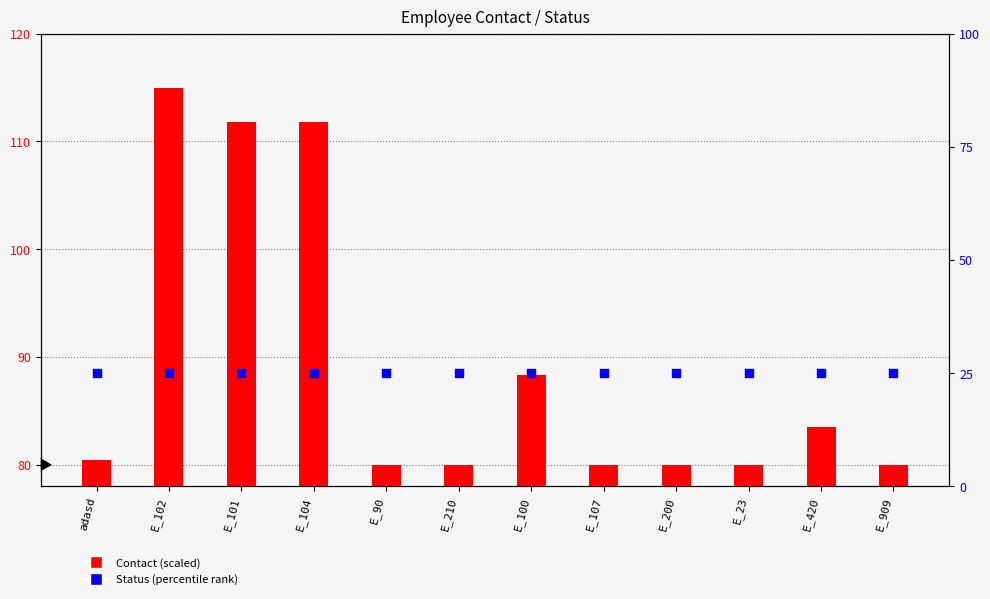

Which series has the largest Y range (max minus min)?

Contact (scaled)